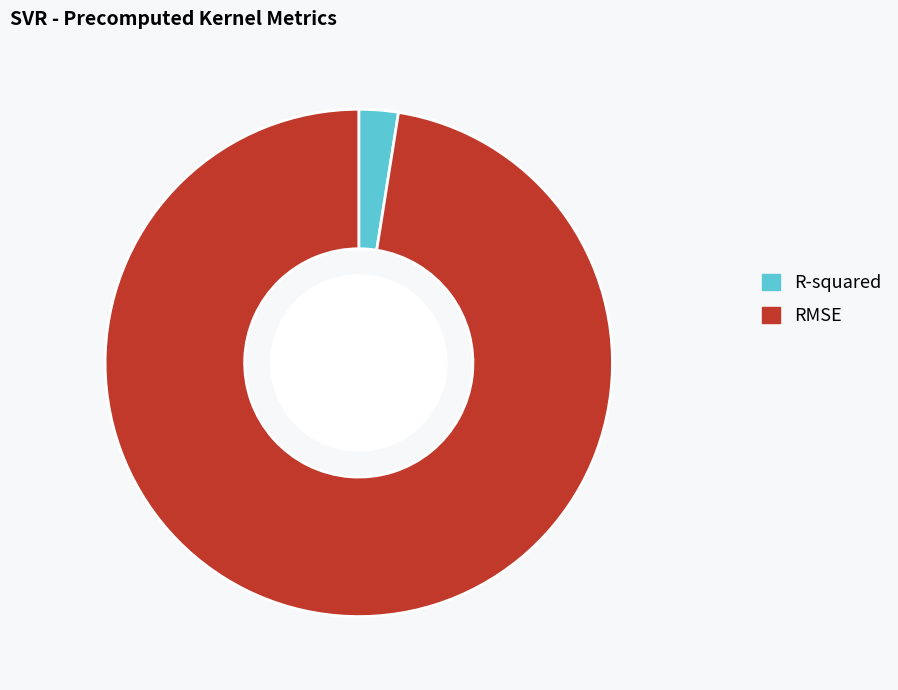

The RMSE slice represents 84% of the pie. True or false?

False